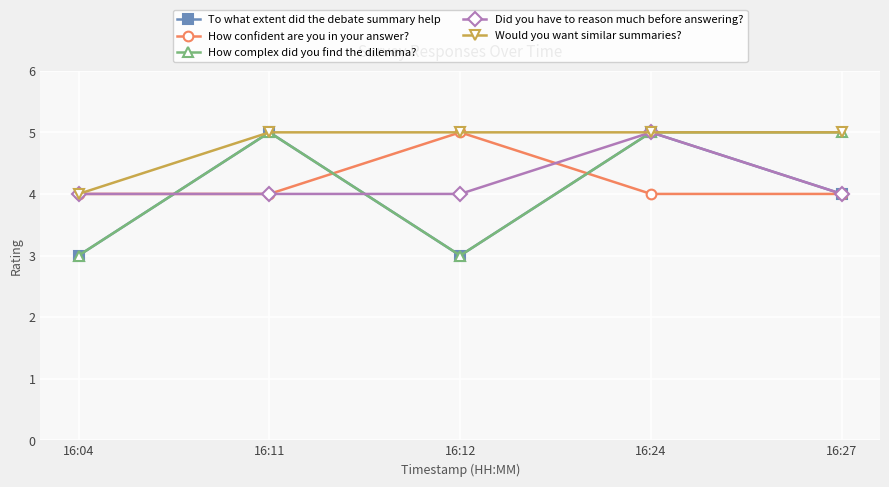

Is it true that Would you want similar summaries? equals 4 at 16:04?

True